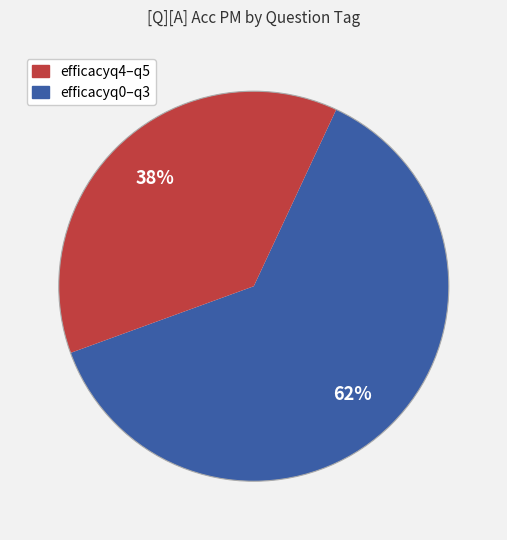

Is there any slice that represents more than half of the pie?

Yes